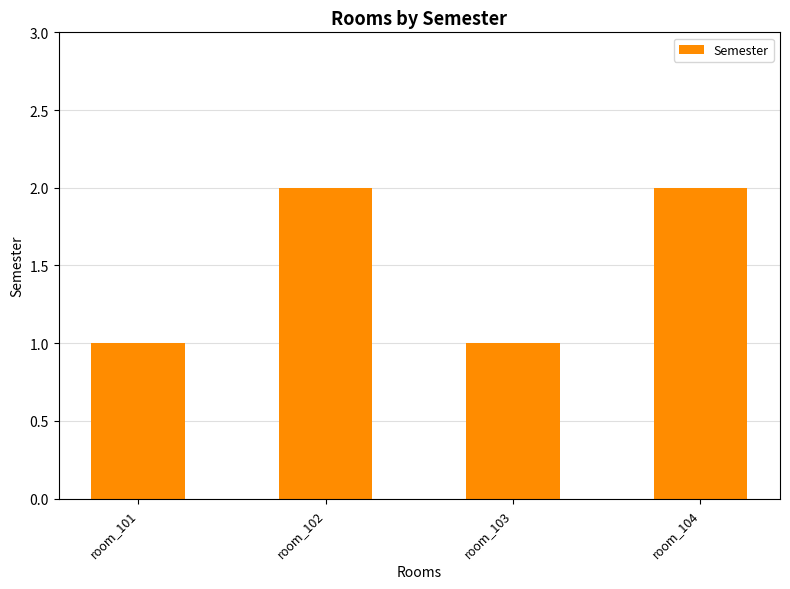

Read the value at room_102.

2